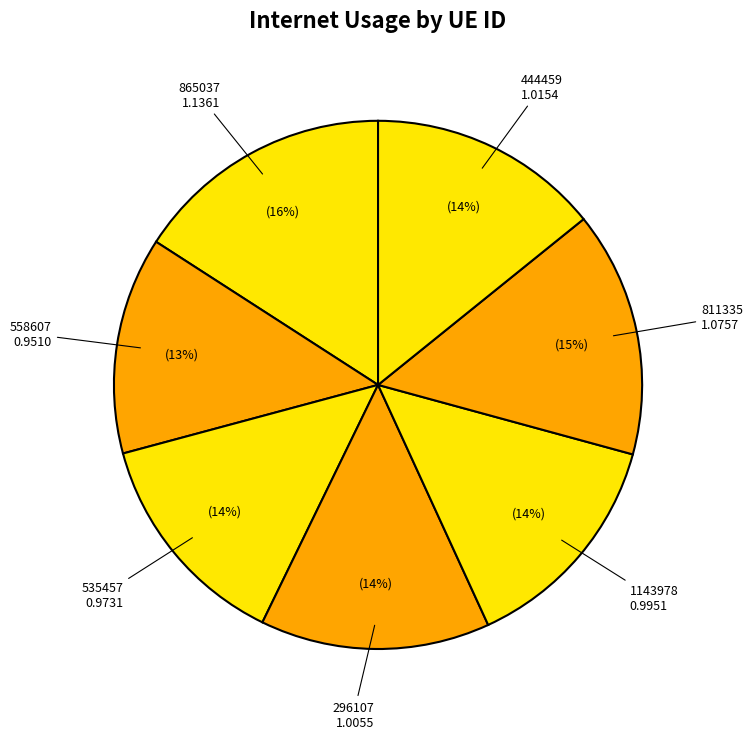

Does any single category account for the majority?

No